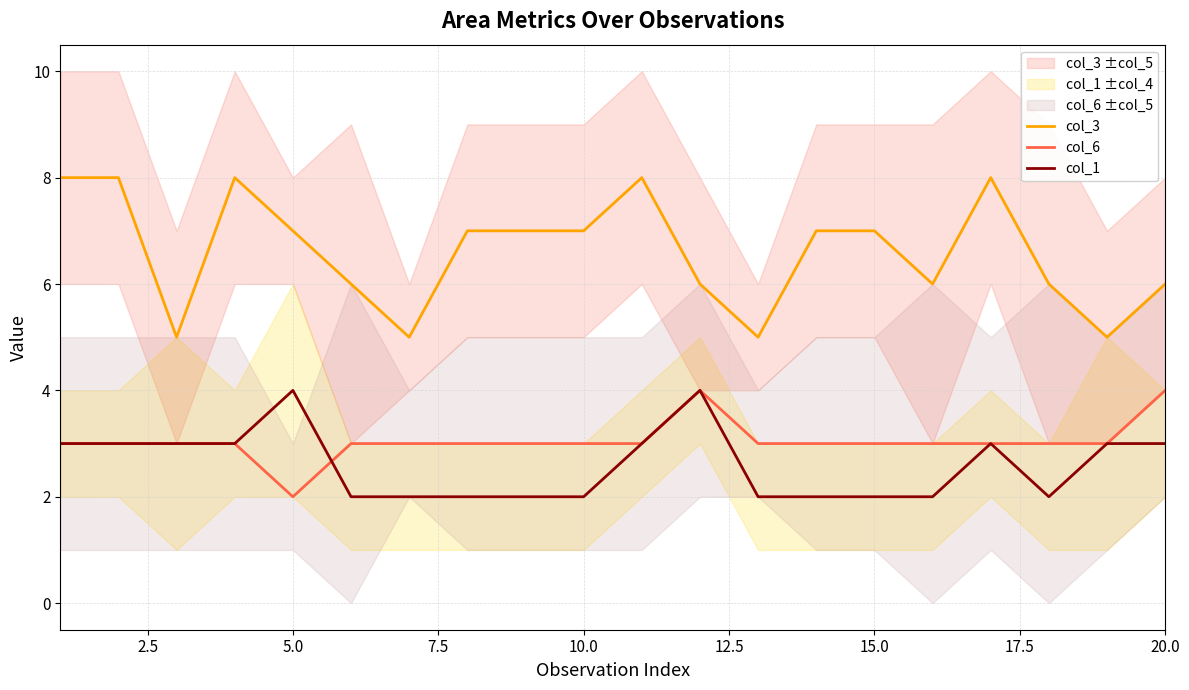

What is the difference between the maximum and minimum values in the col_3 series?

3